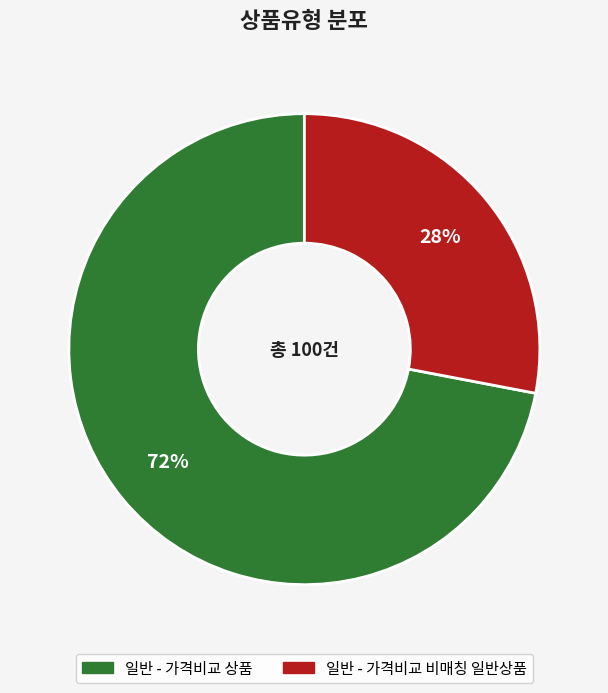

To the nearest percent, what portion does 일반 - 가격비교 비매칭 일반상품 represent?

28%